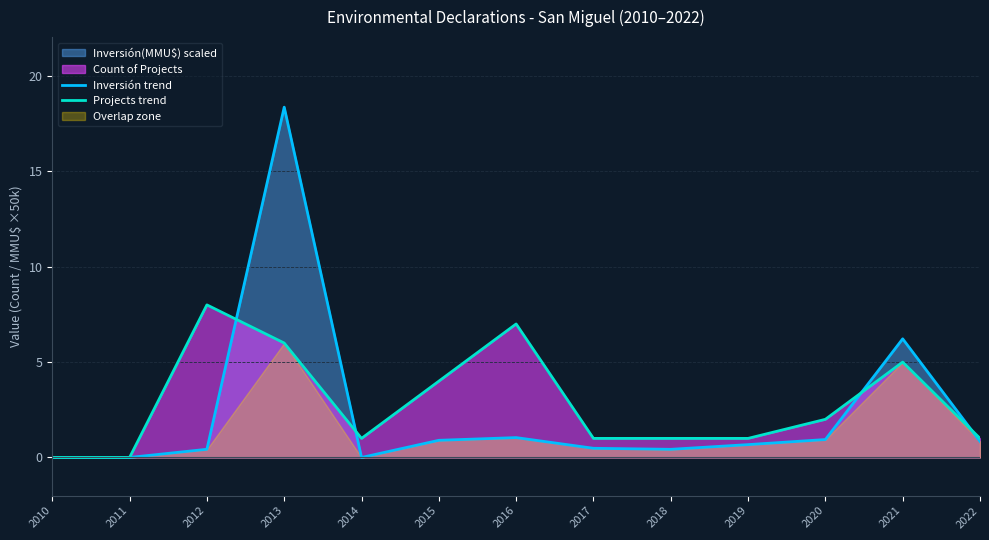

Where is the first local minimum for Inversión trend?

2014